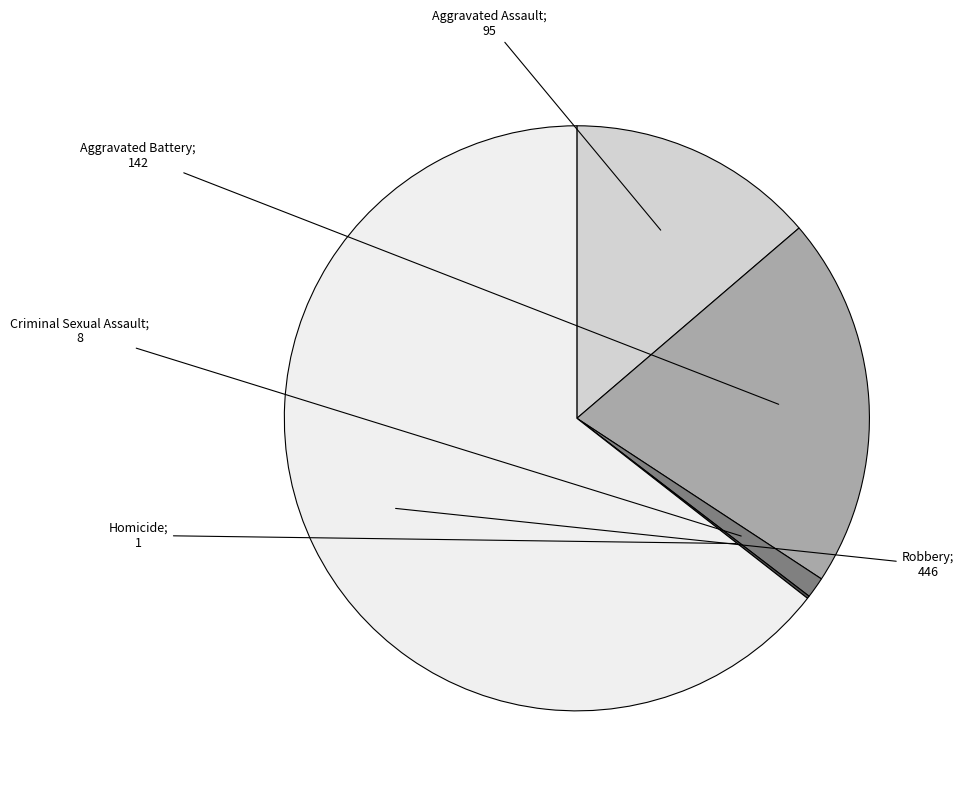

Is there any slice that represents more than half of the pie?

Yes